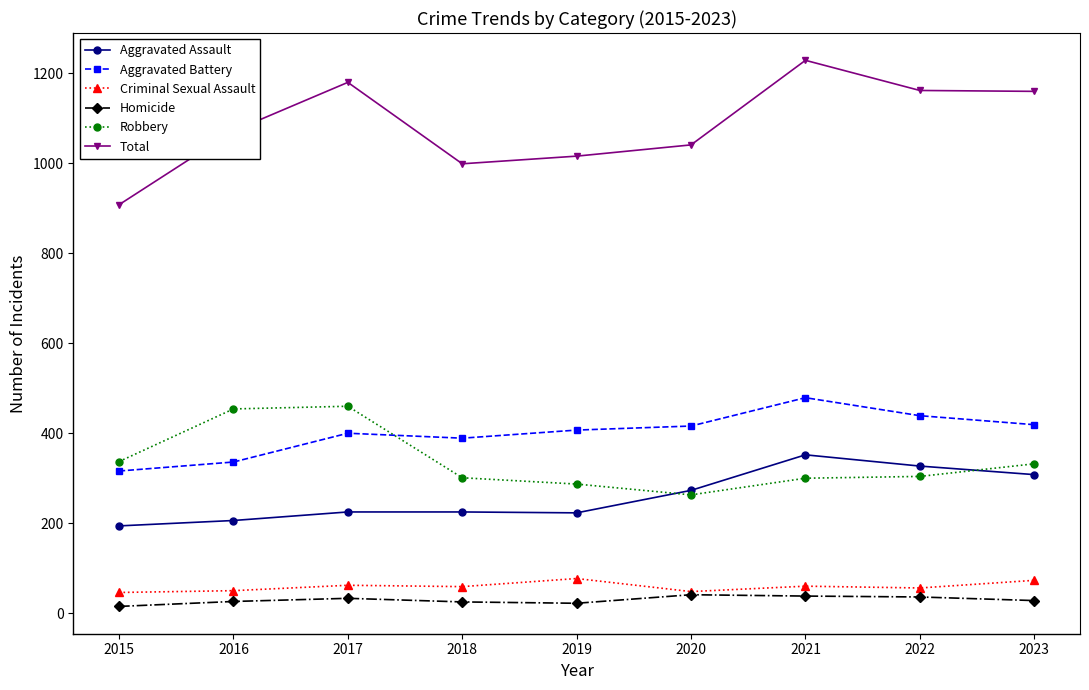

How many lines are shown in the chart?

6